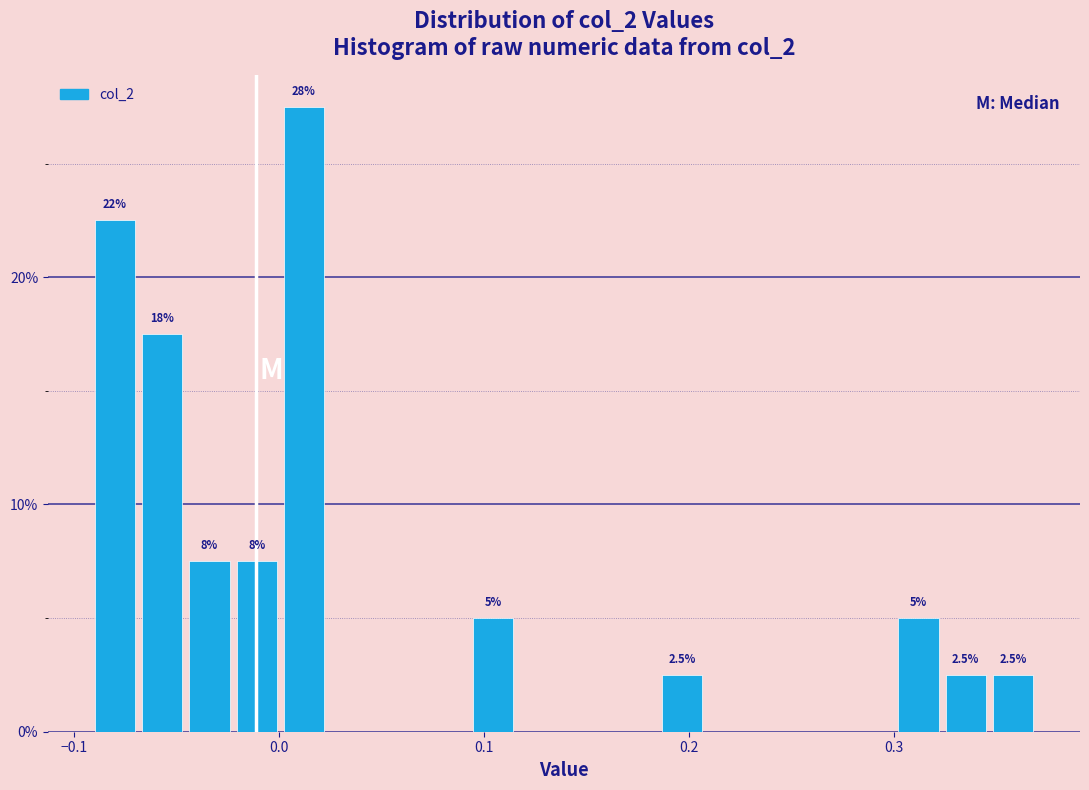

Read against the x-axis, roughly where is the centre of the tallest bar?

0.01